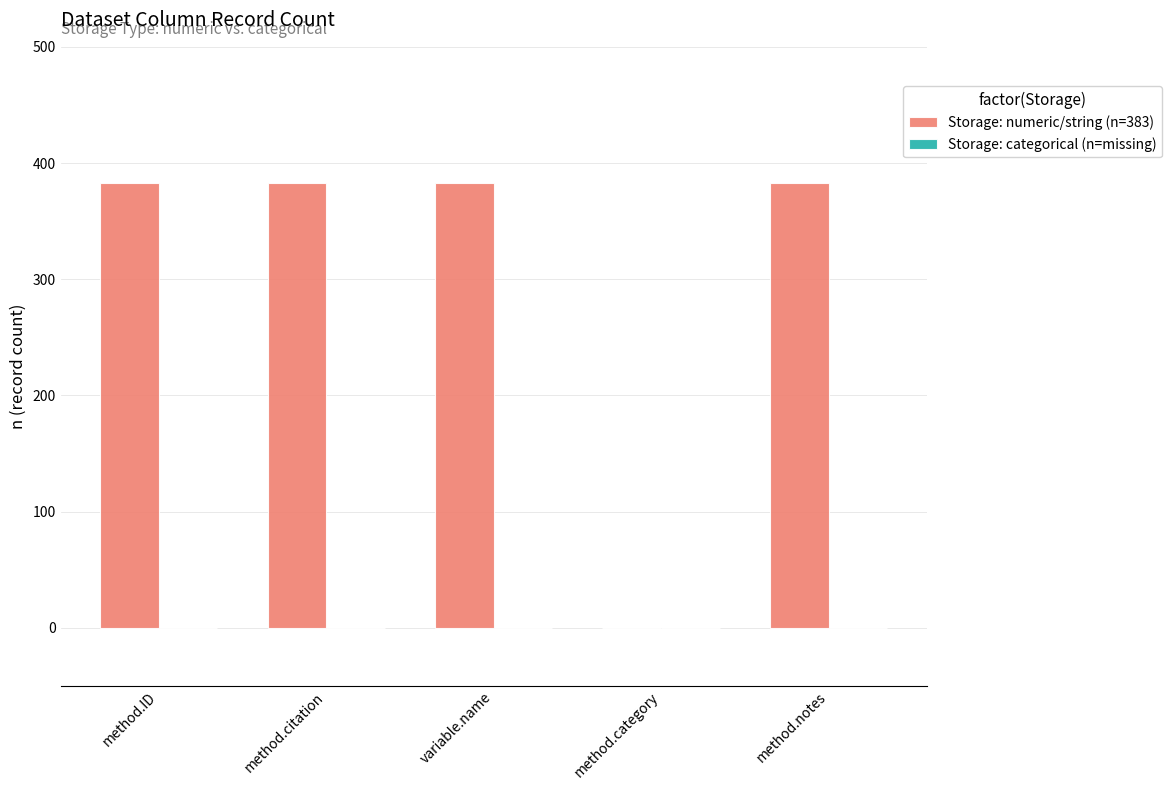

What is the maximum value shown in the chart?

383